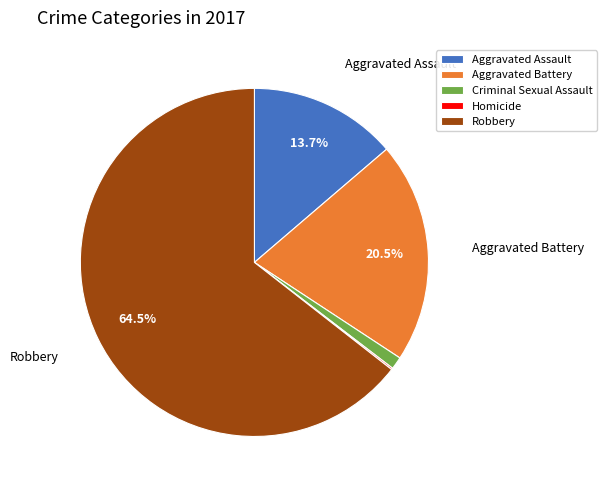

What is the largest slice in the pie chart?

Robbery